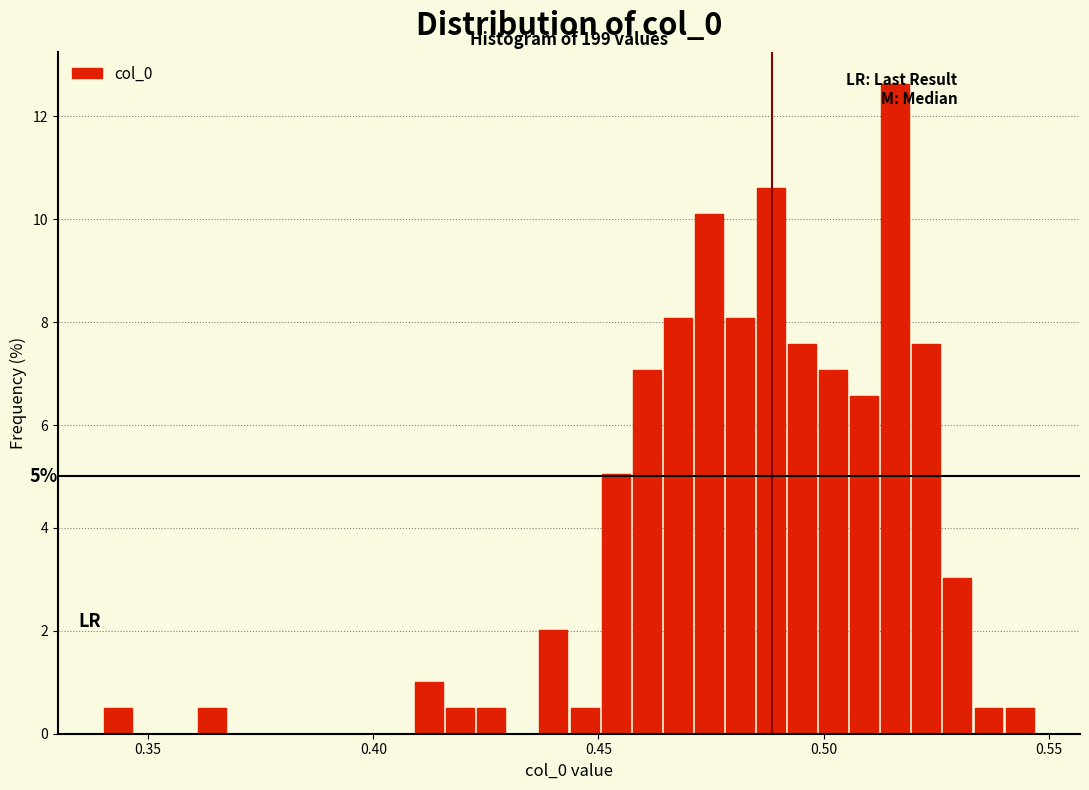

Read against the x-axis, roughly where is the centre of the tallest bar?

0.515